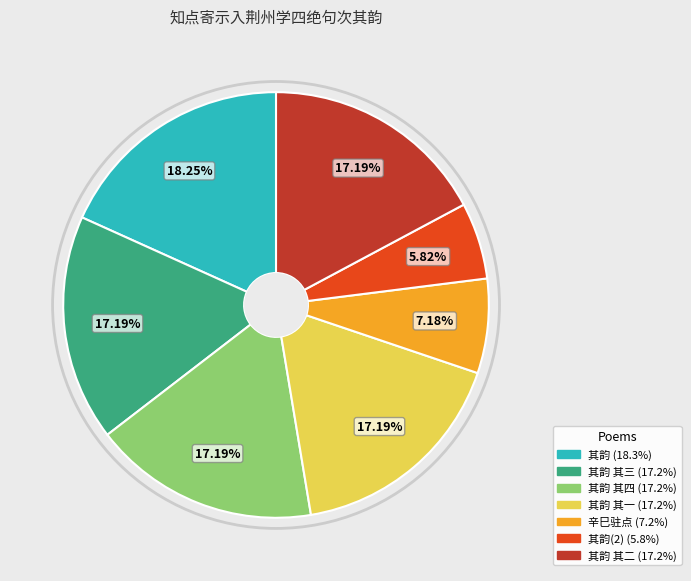

Does any single category account for the majority?

No